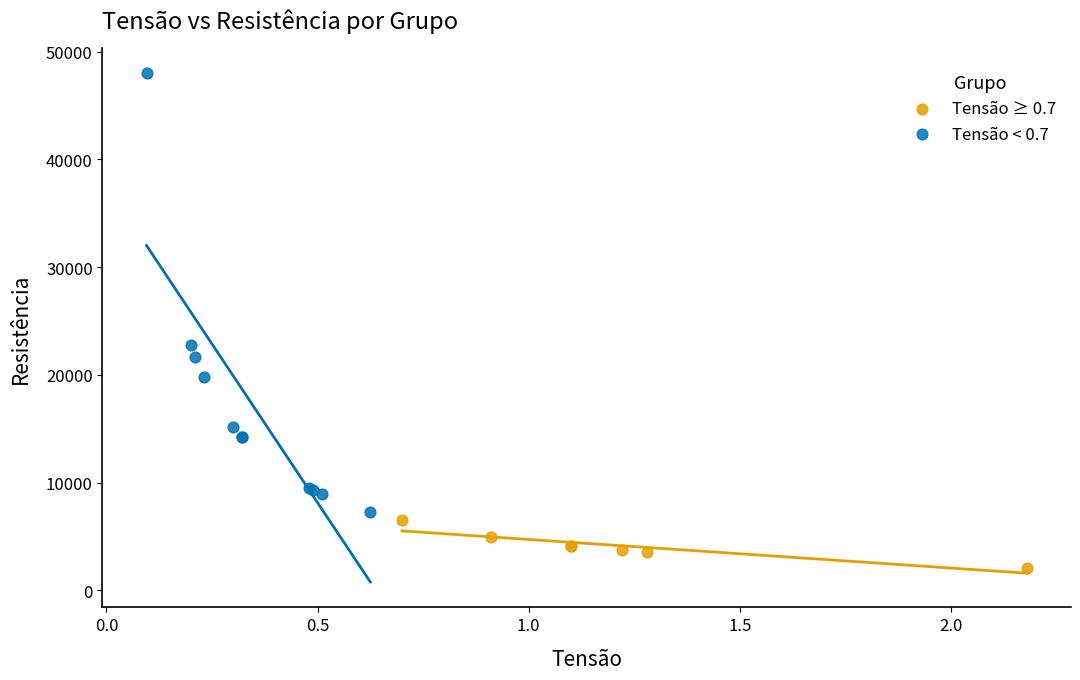

Which series reaches the minimum Y coordinate?

Tensão ≥ 0.7